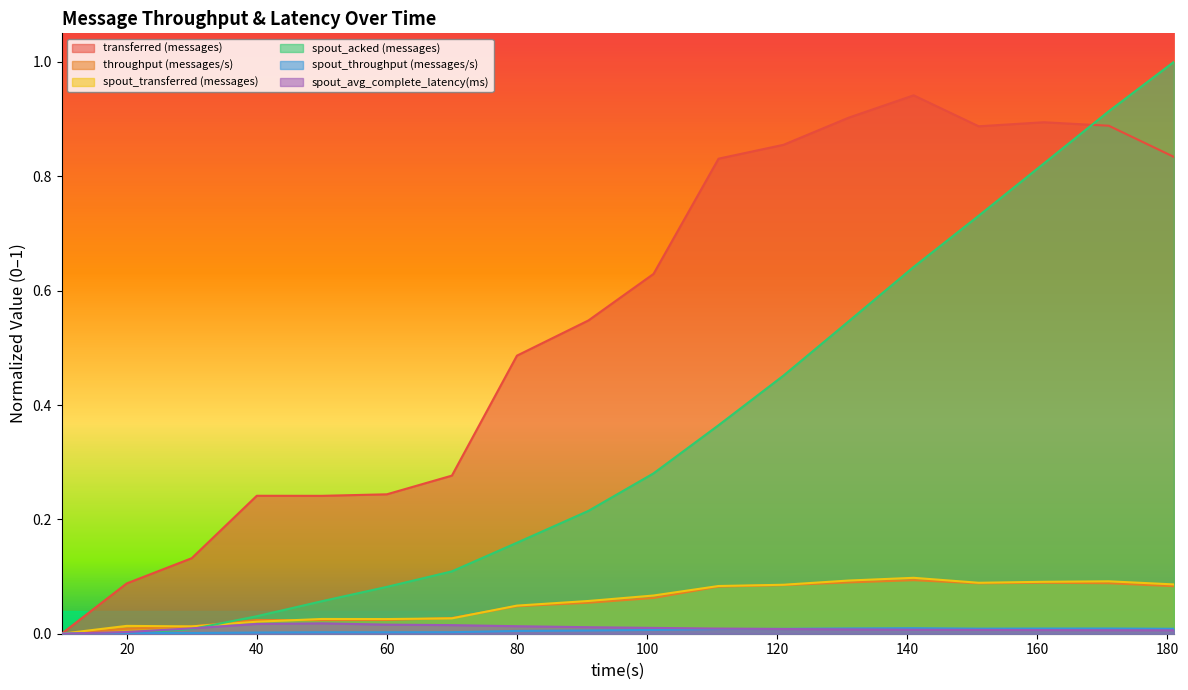

Where is spout_throughput (messages/s) nearest to the value 0?

10